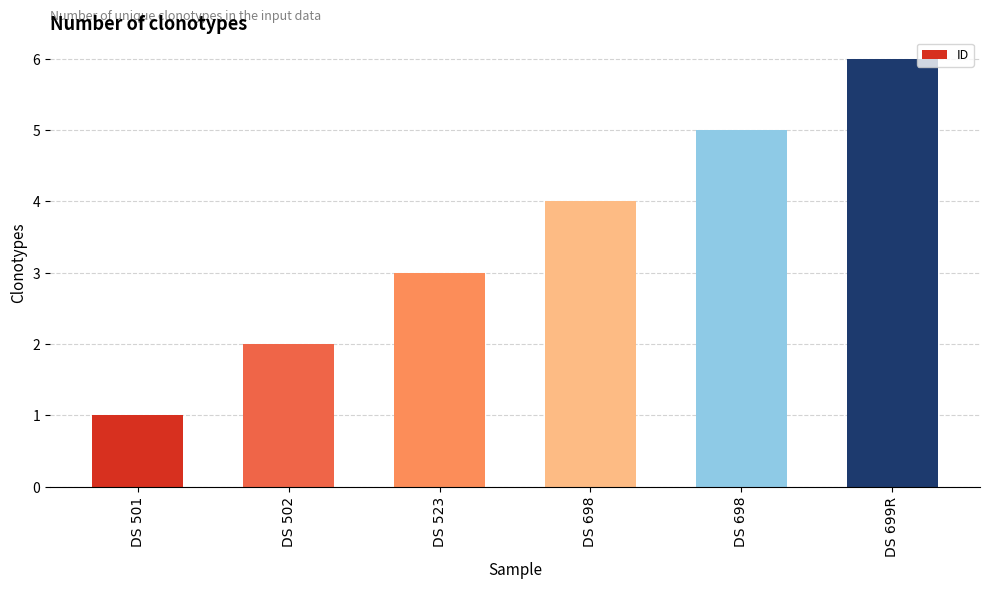

Which label corresponds to the smallest value in the chart?

DS 501